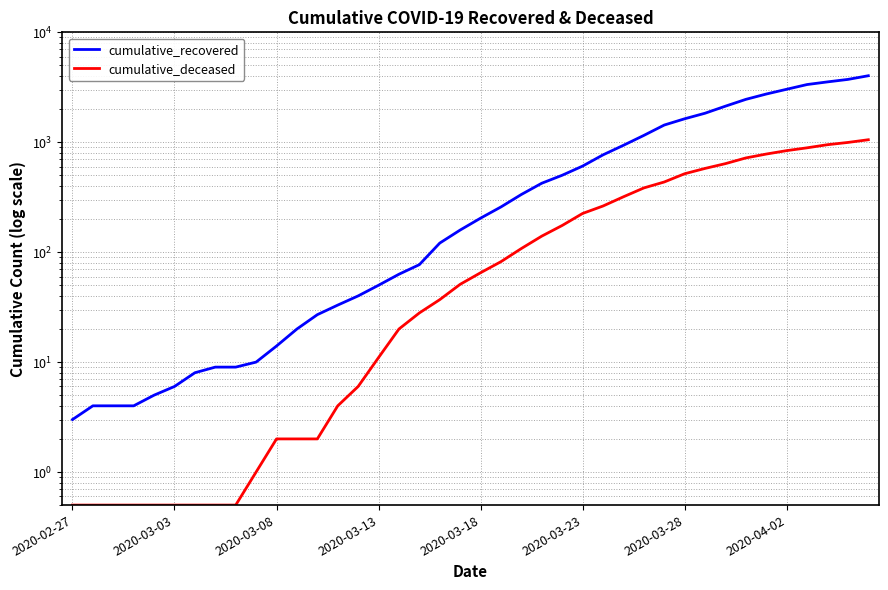

Is the value of cumulative_recovered at 2020-03-18 greater than the value of cumulative_deceased at 25?

No